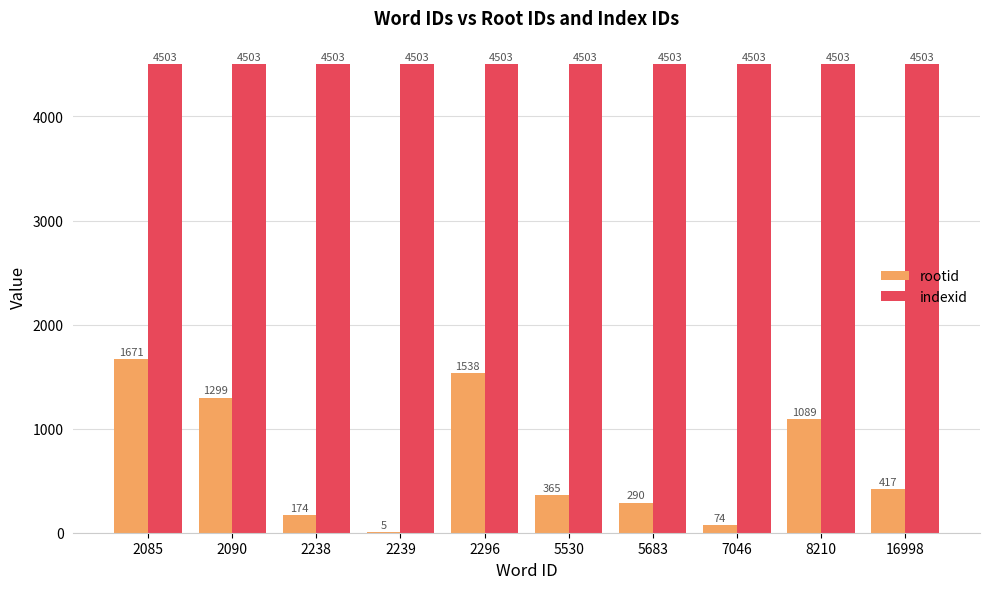

Which series has the largest total across all categories?

indexid